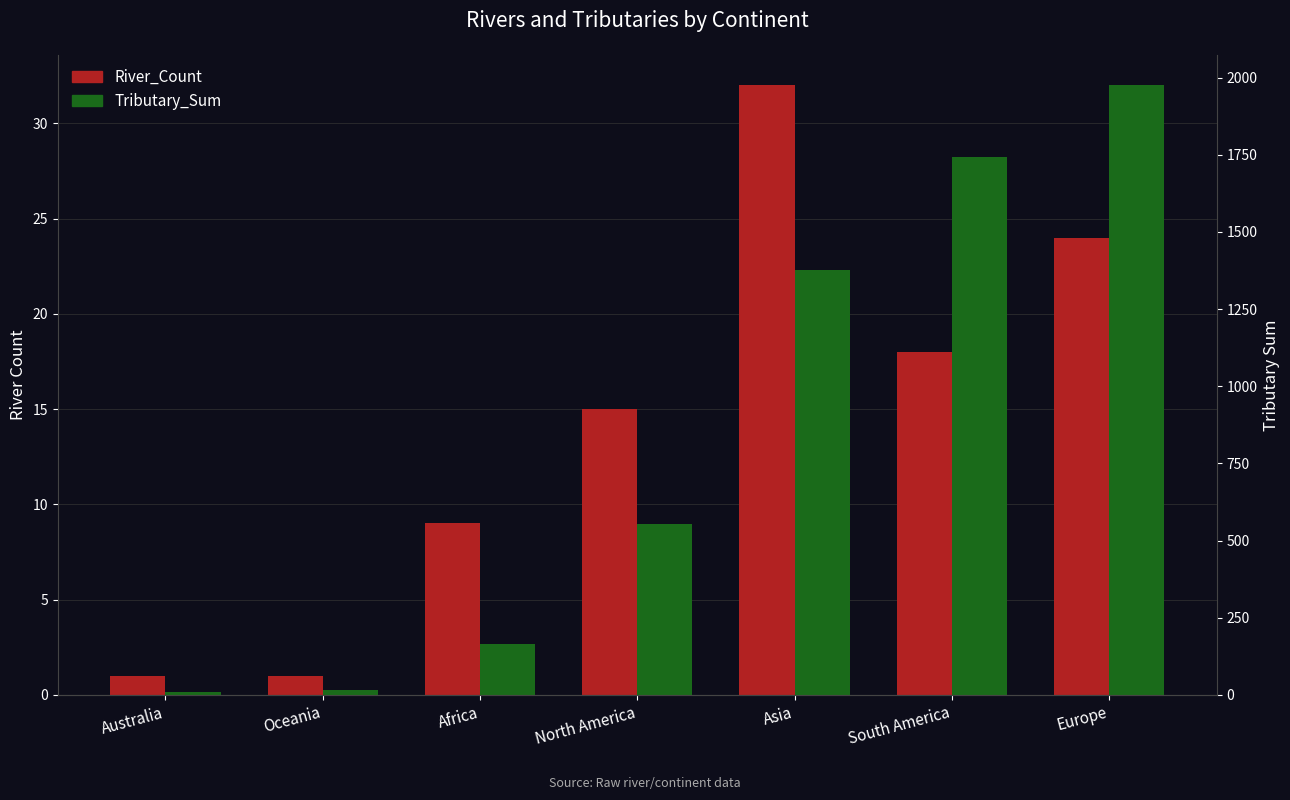

What is the difference between the second highest and minimum values in the Tributary_Sum series?

1733